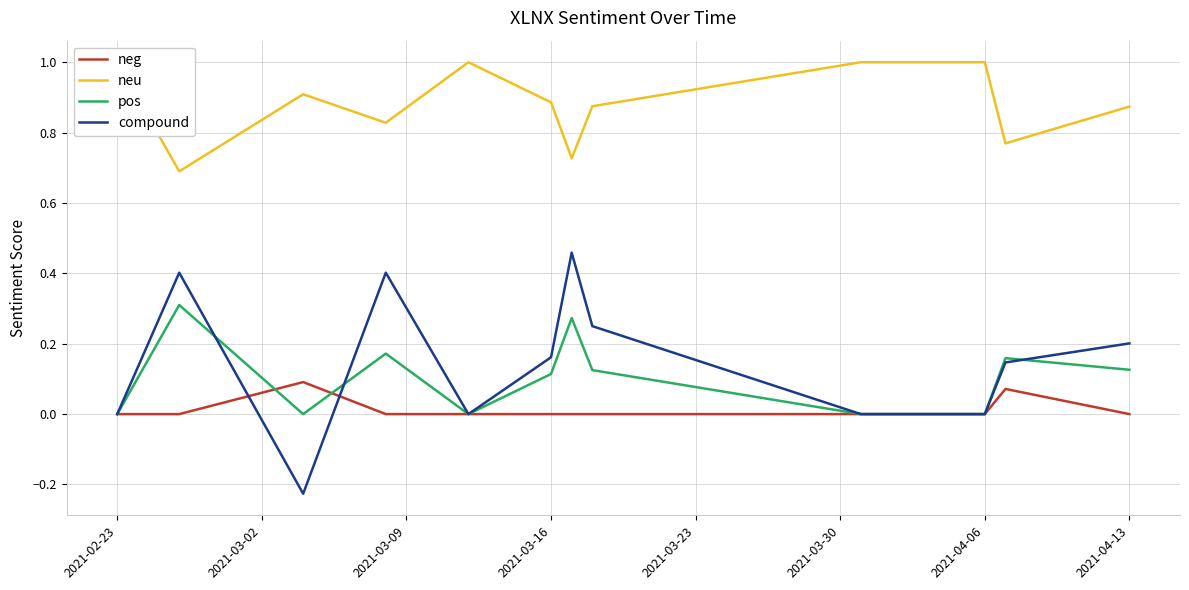

In neu, how many points are higher than both neighbors (excluding endpoints)?

2